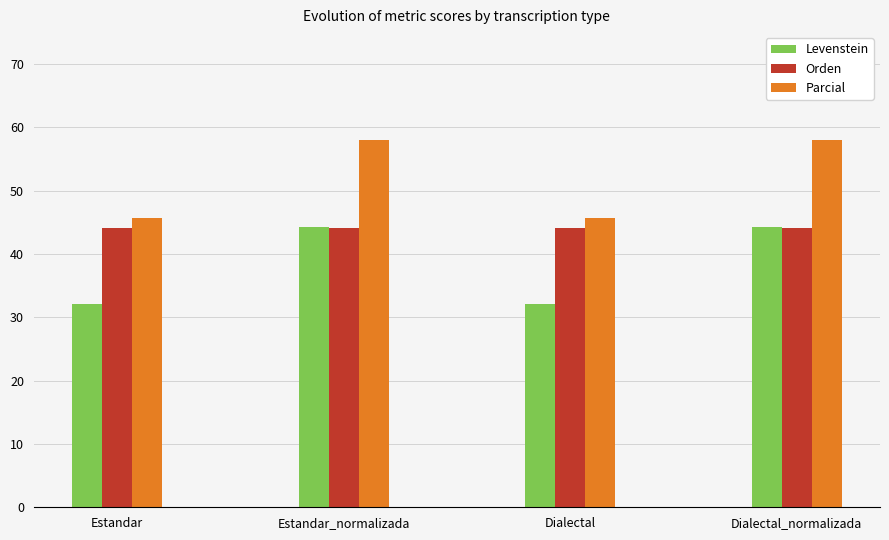

What is the minimum value for Parcial?

45.7